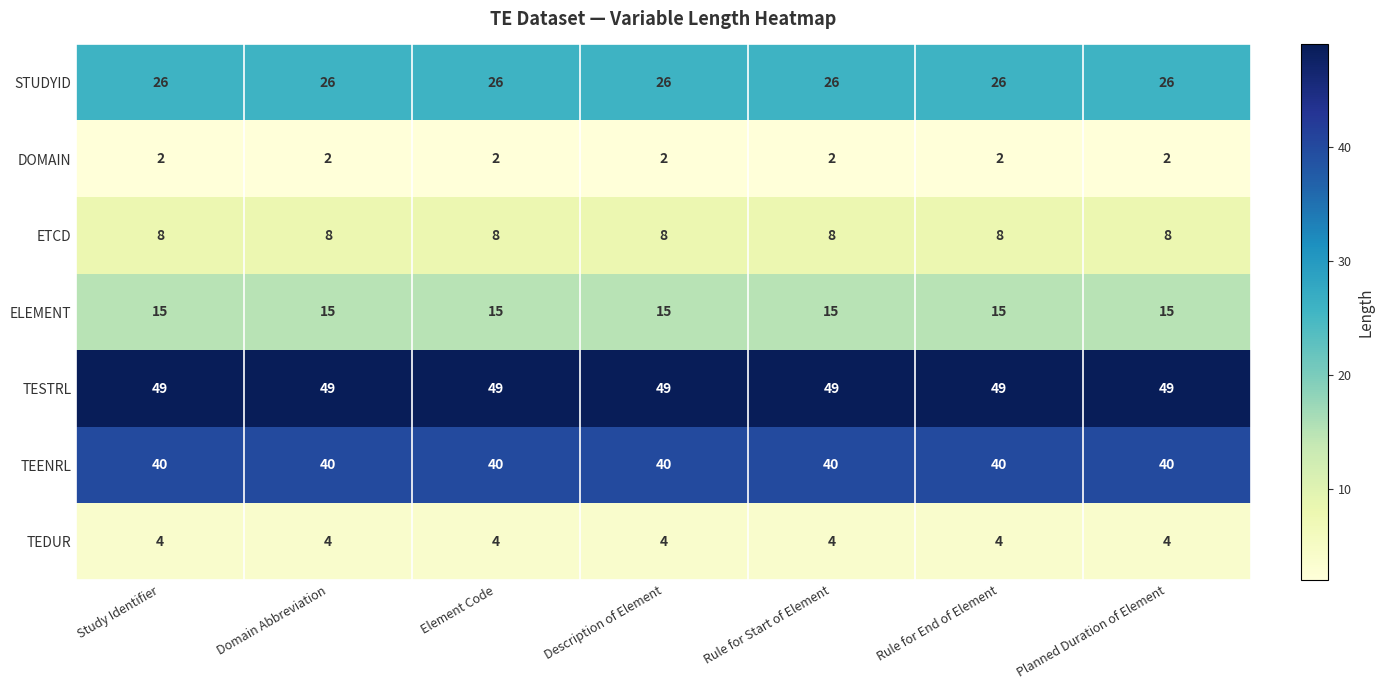

What is the difference between the highest and lowest values at Description of Element?

47